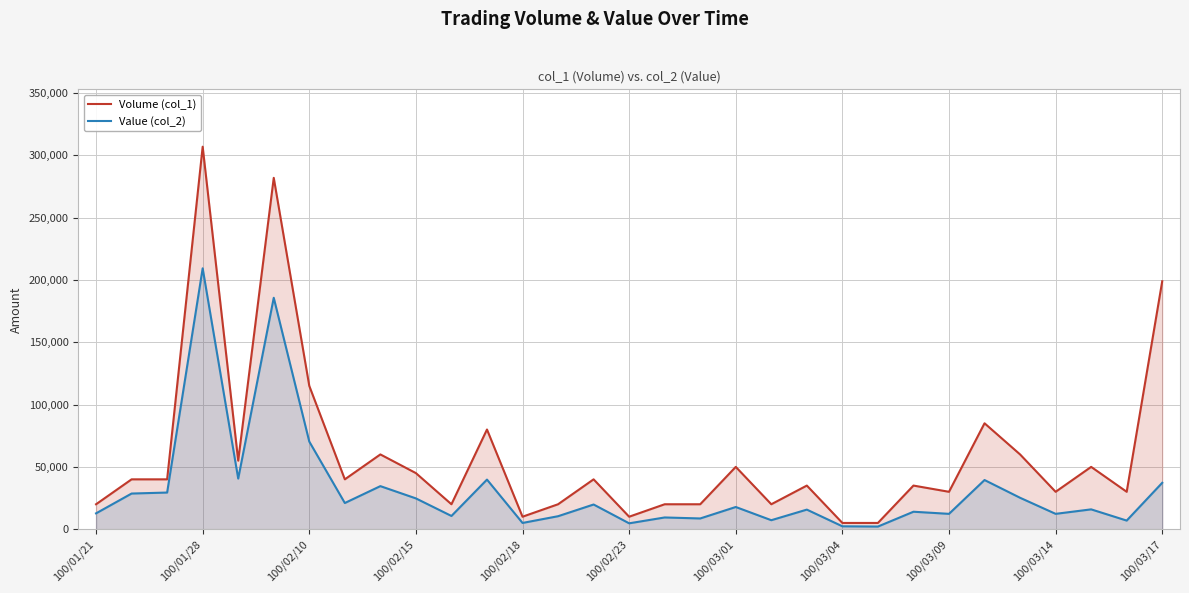

At which label does Value (col_2) reach its peak?

100/01/28